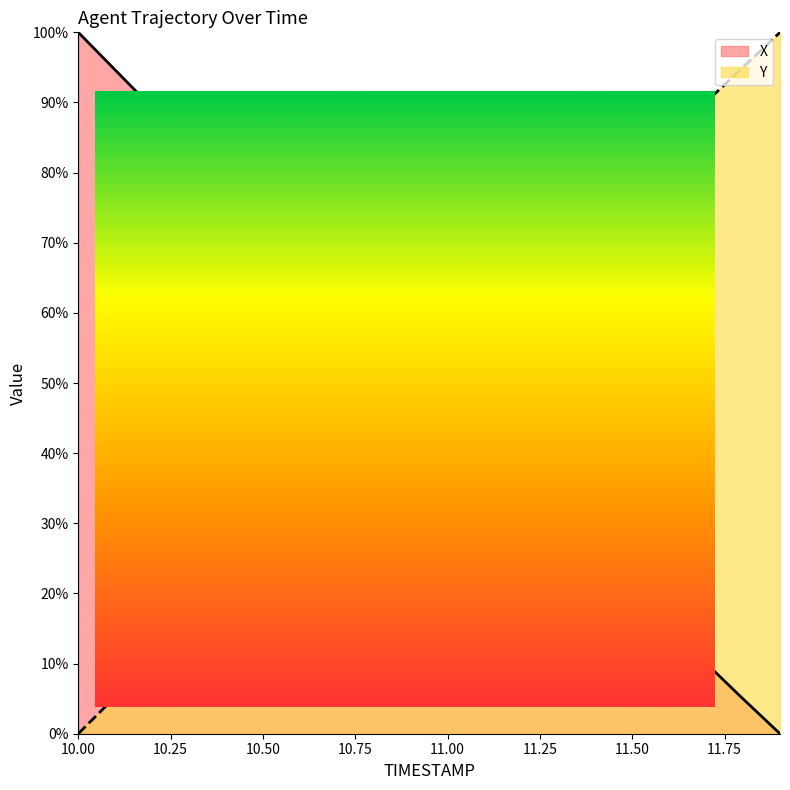

How many values in Y are above zero?

19